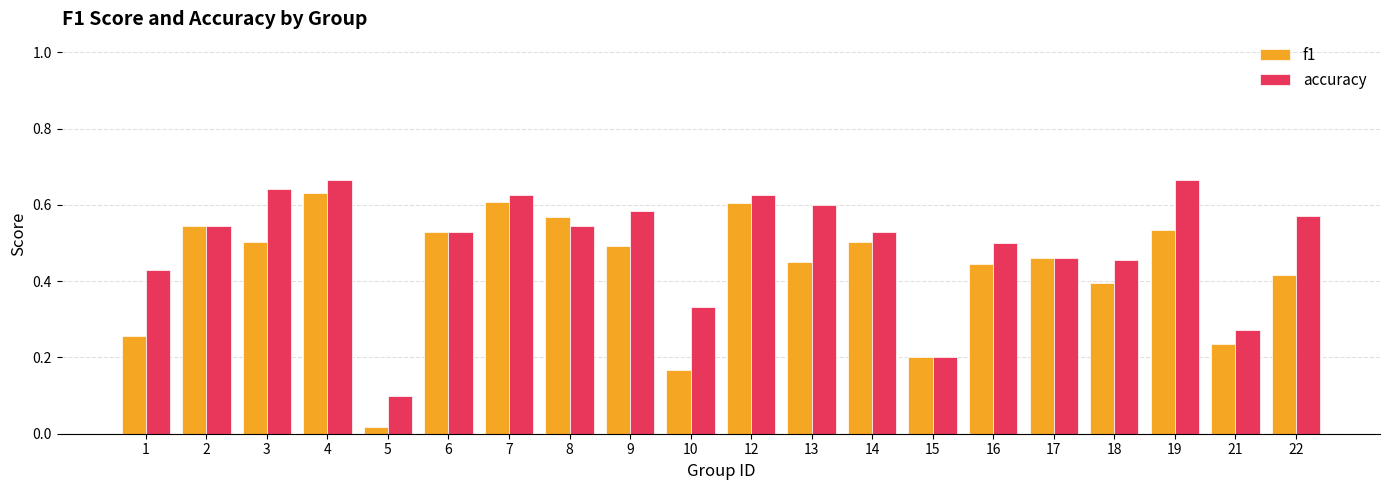

Rank the series at 8 from highest to lowest value.

f1, accuracy